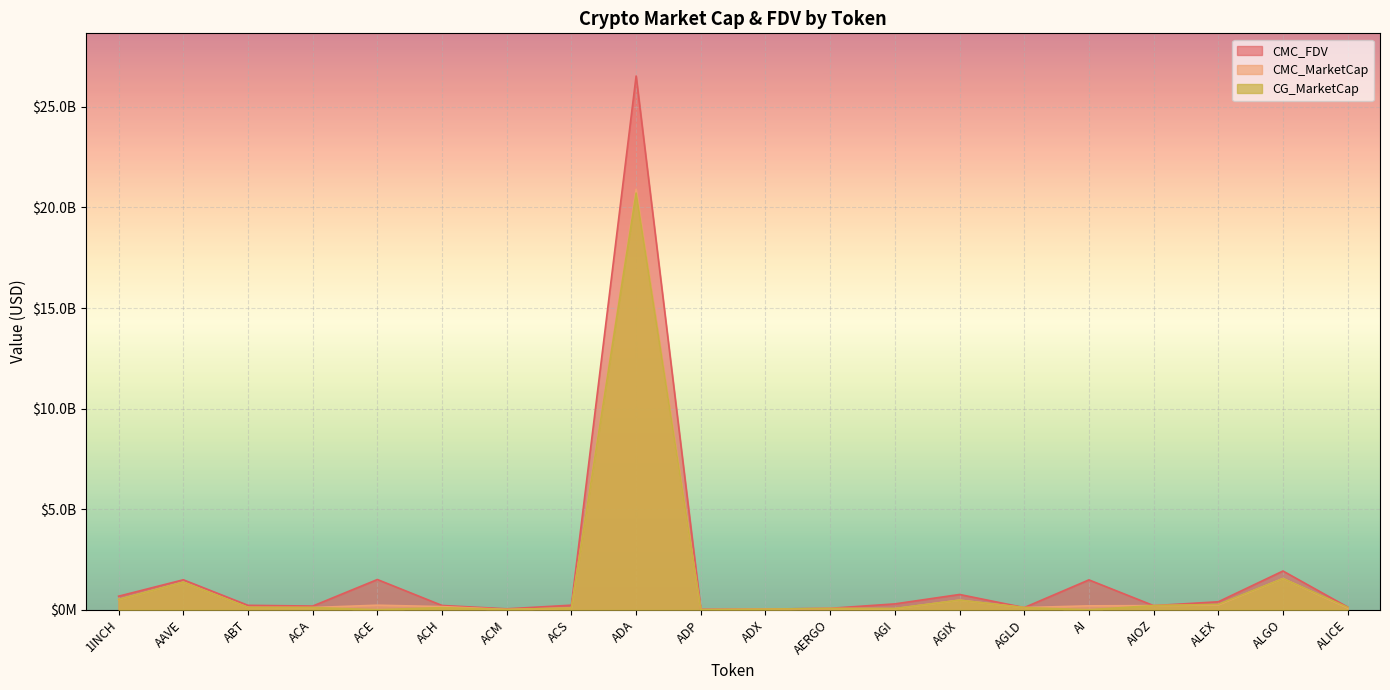

What are all the series names shown in the legend?

CMC_FDV, CMC_MarketCap, CG_MarketCap